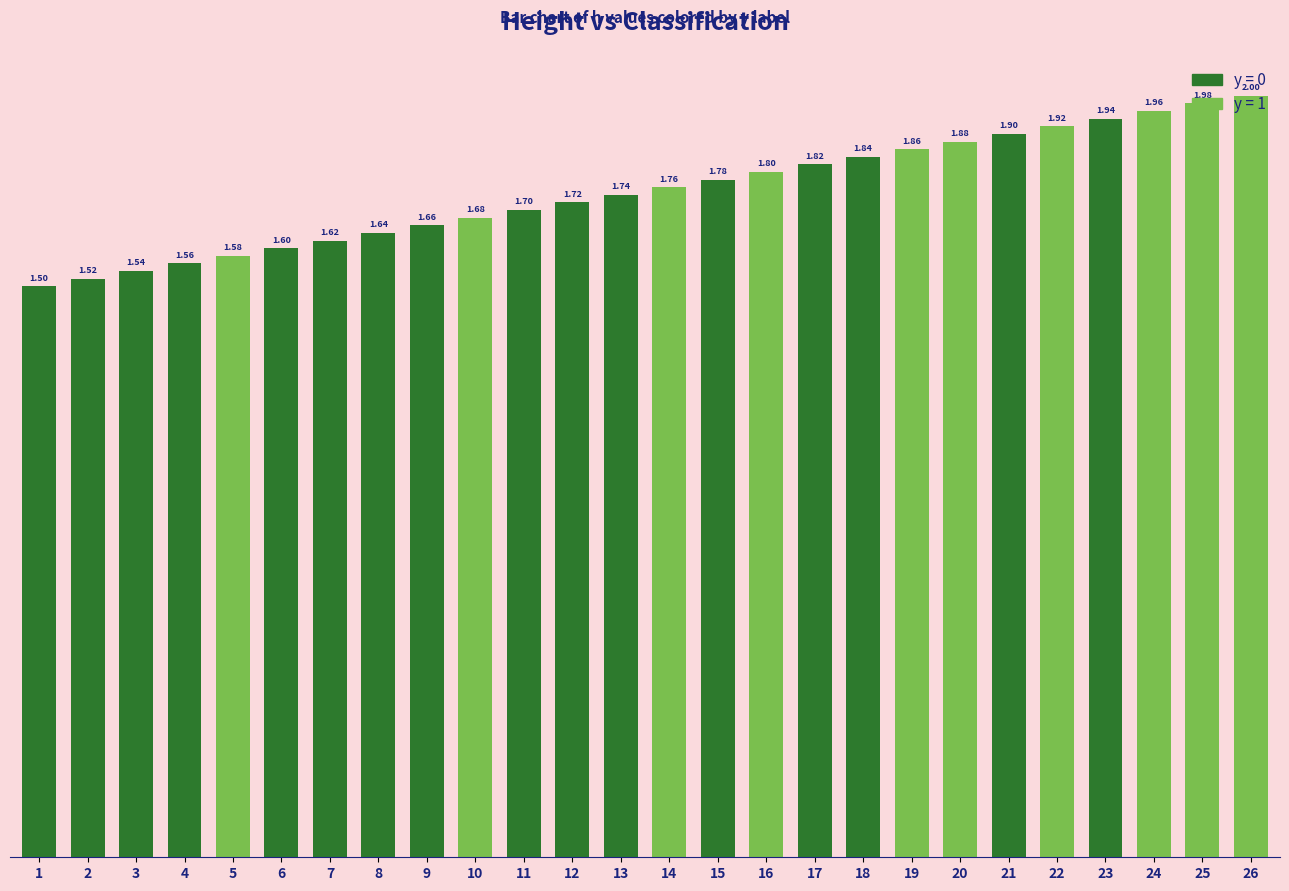

What is the change in value from 9 to 14?

+0.1